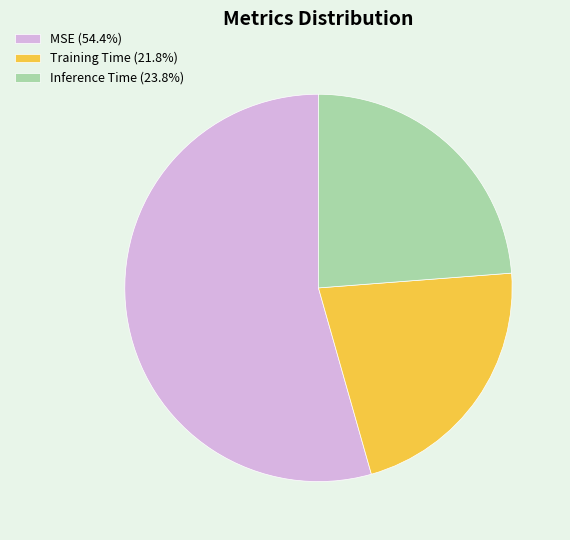

Is there any slice that represents more than half of the pie?

Yes